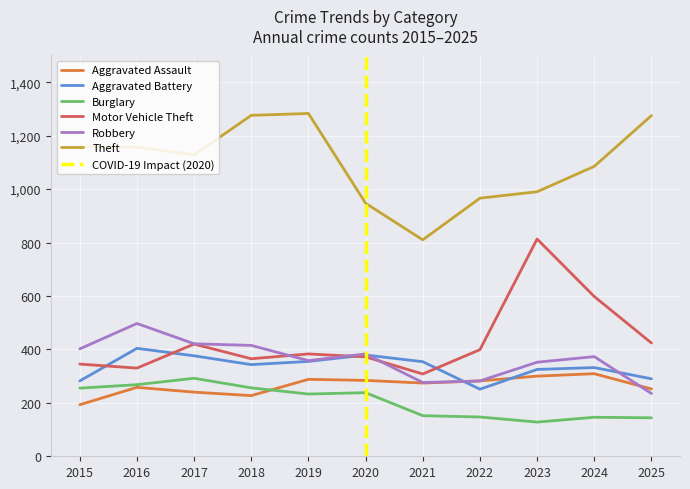

What is the greatest value displayed?

1283